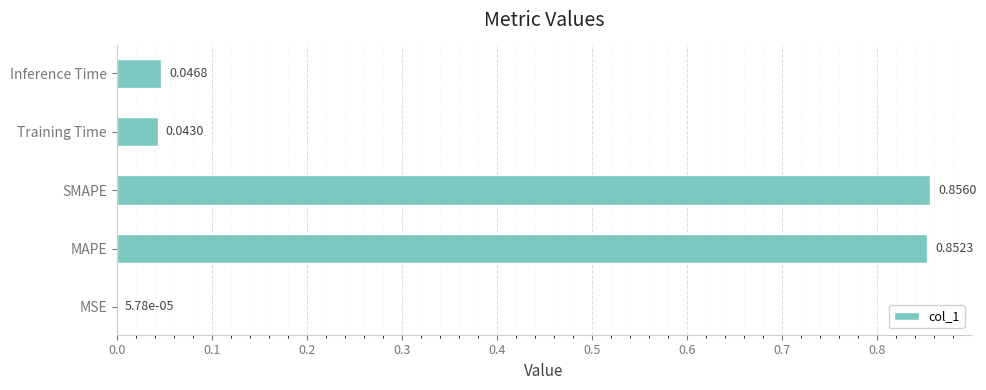

Which category has the highest value across all series?

SMAPE